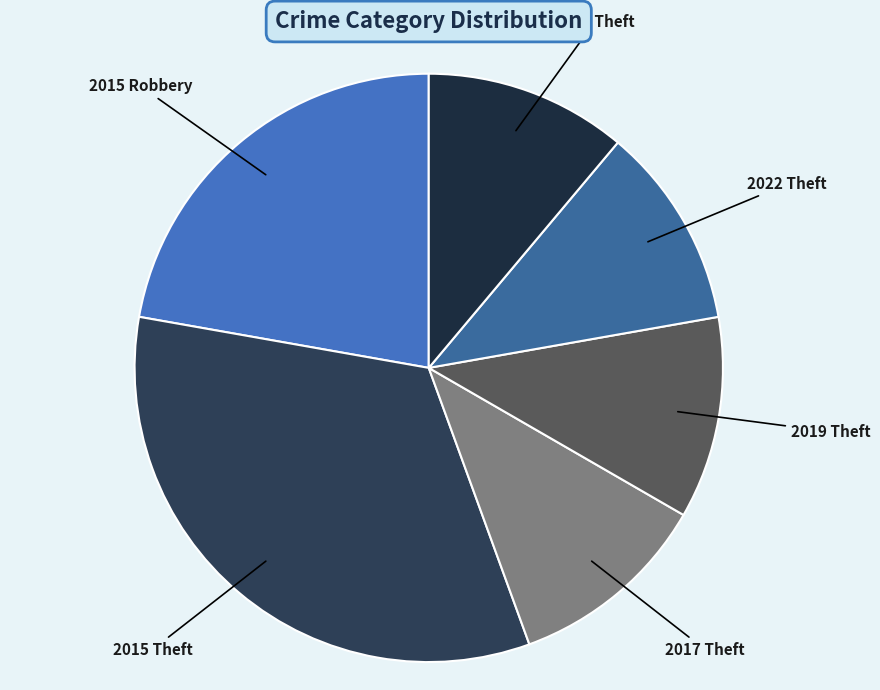

How many segments does this pie chart have?

6